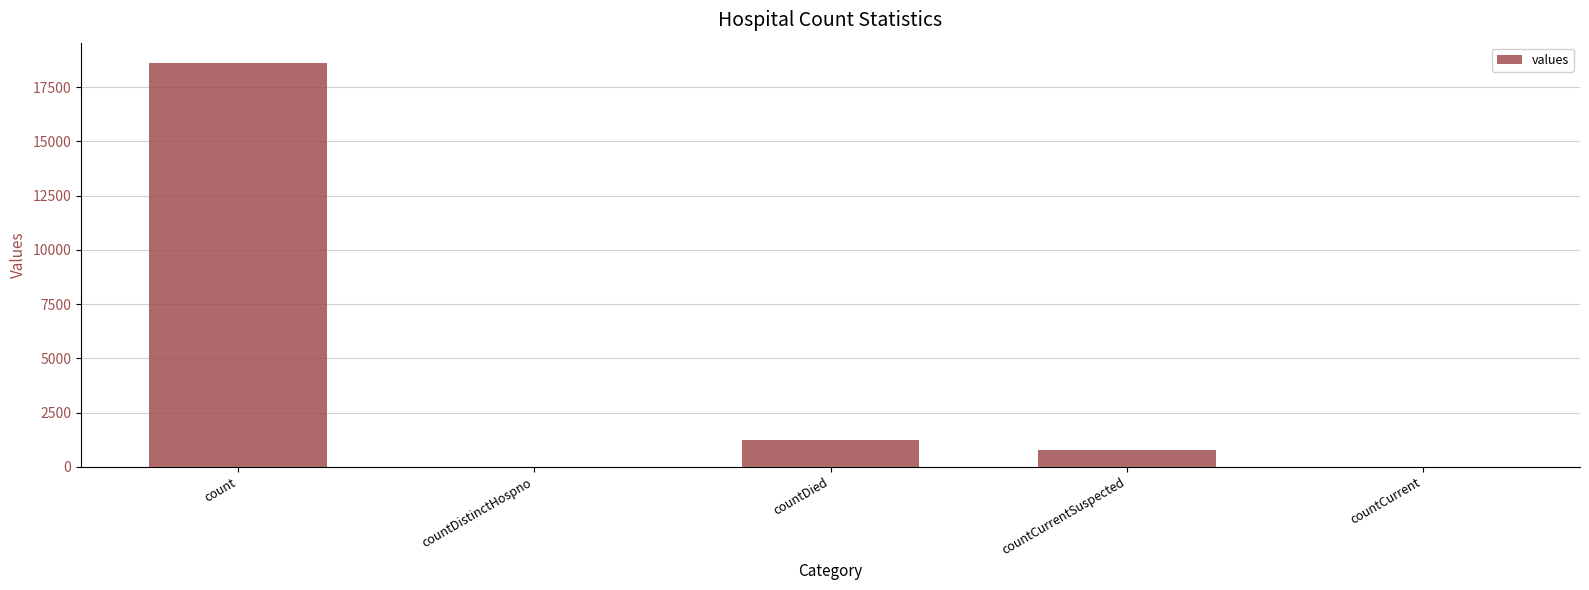

Reading left to right, transcribe all the data shown in this chart.

count=18615	countDistinctHospno=0	countDied=1250	countCurrentSuspected=789	countCurrent=0